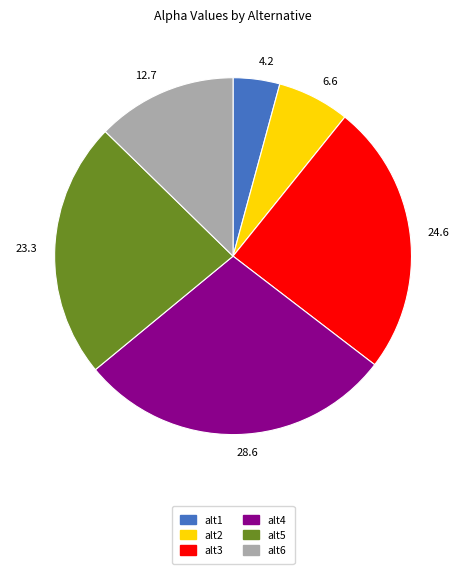

Rank the categories by value from highest to lowest.

28.6, 24.6, 23.3, 12.7, 6.6, 4.2